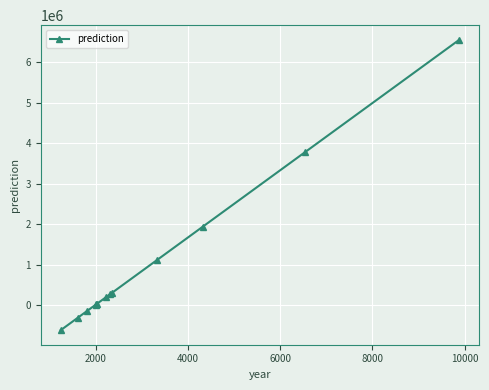

What is the difference between the maximum and minimum values?

7169536.8